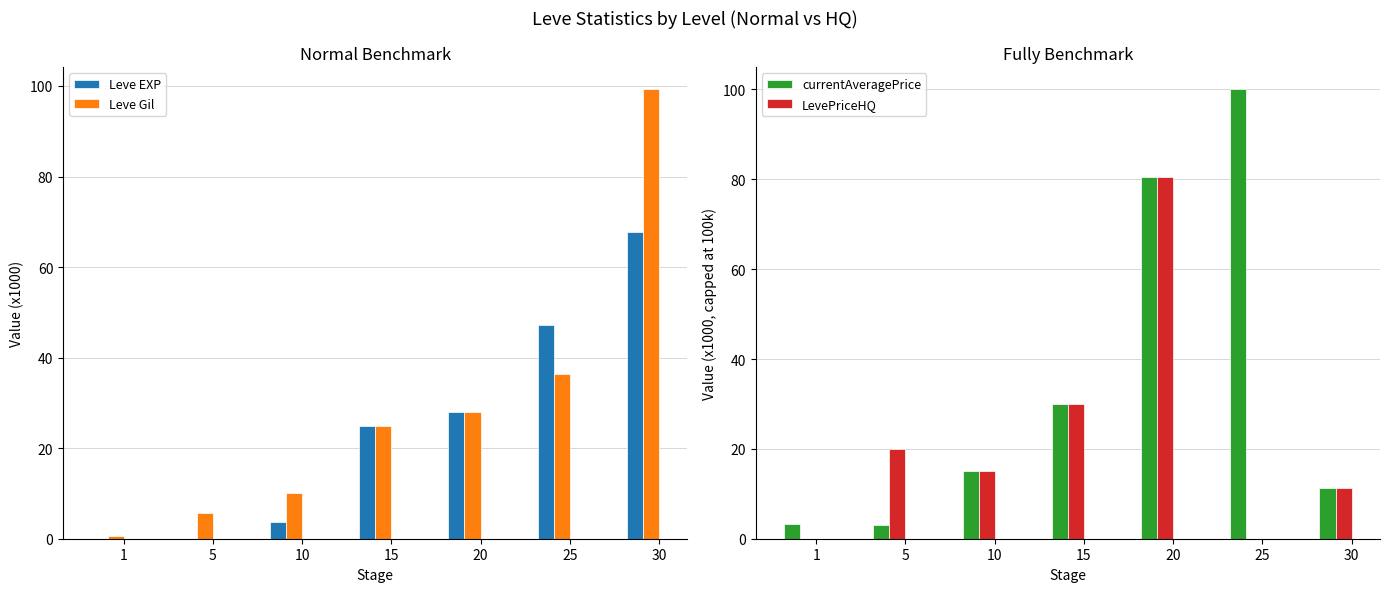

What is the difference between the highest and lowest values at 5?

20.0